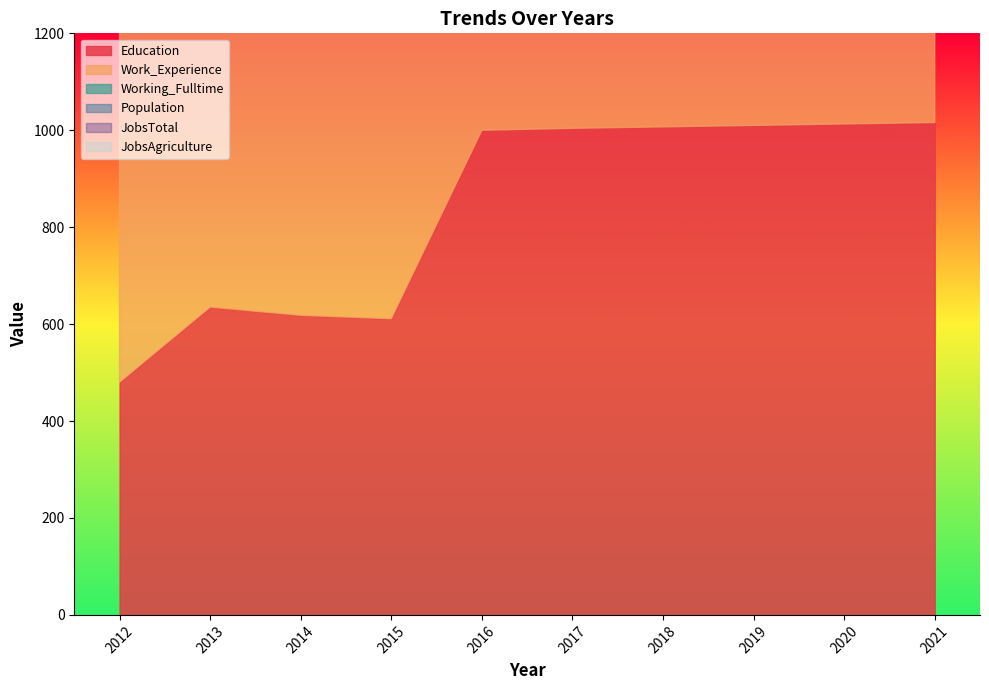

True or false: Work_Experience and Working_Fulltime intersect in this chart.

False